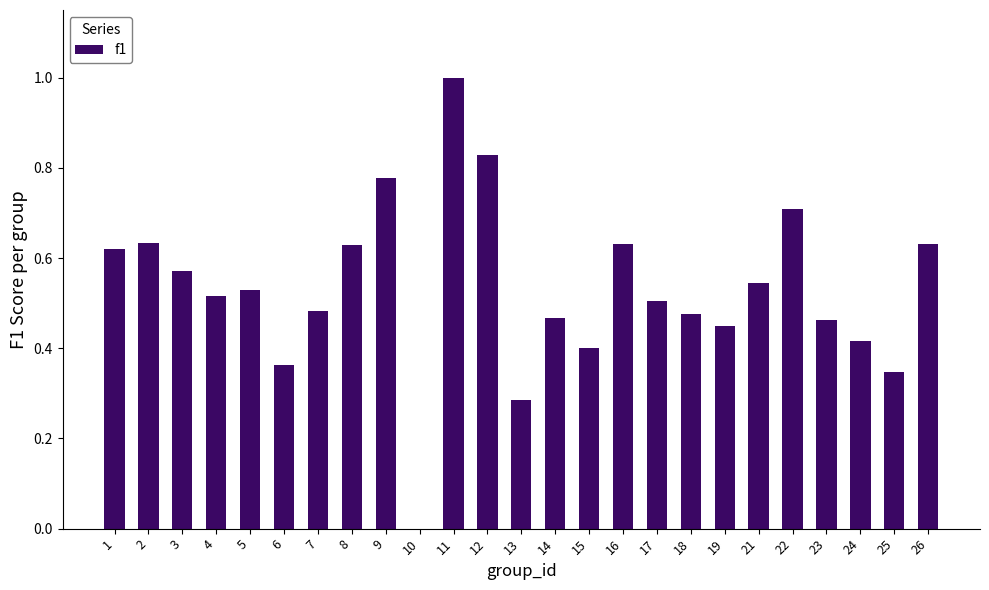

Which has a higher value, 25 or 14?

14